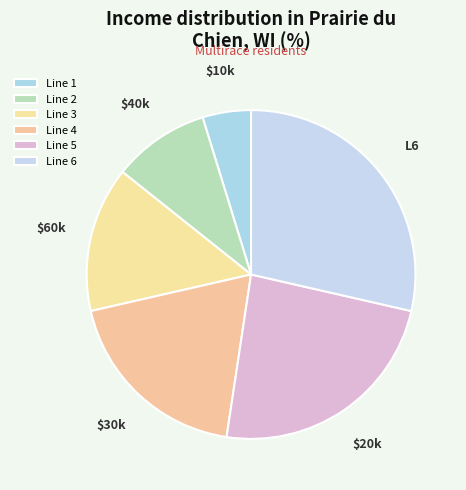

What percentage is the Line 4 slice, to the nearest percent?

19%